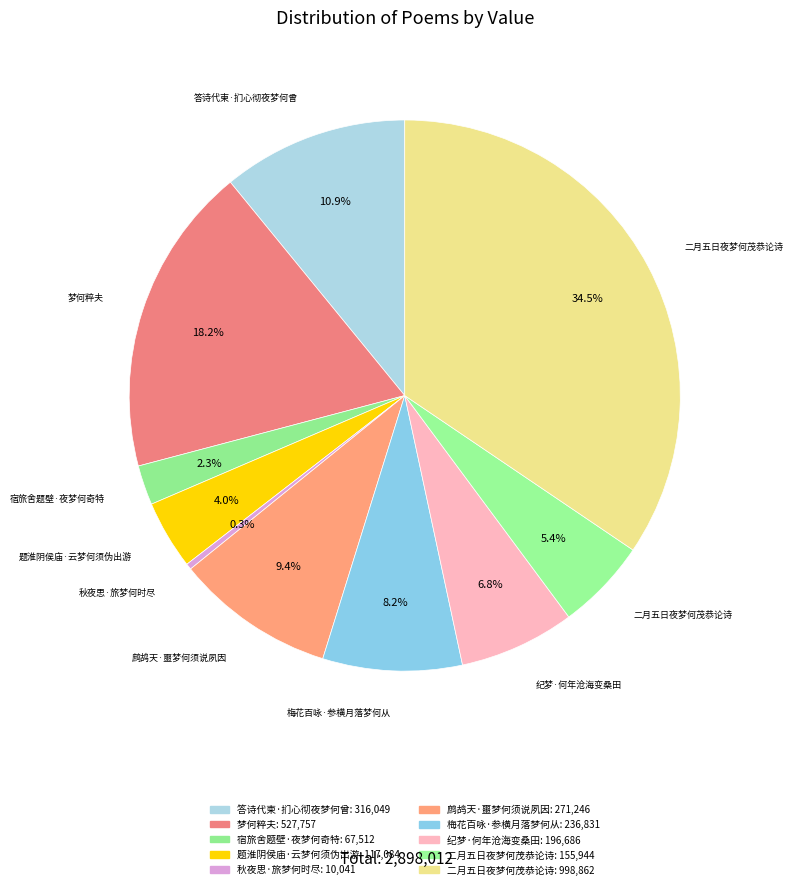

Which category has the biggest portion of the pie?

二月五日夜梦何茂恭论诗